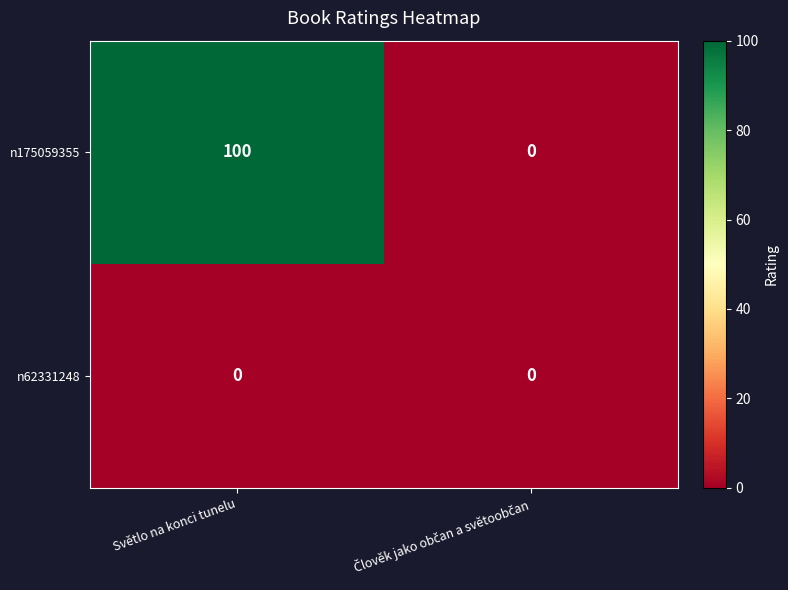

The value of n175059355 at Světlo na konci tunelu is 176. True or false?

False